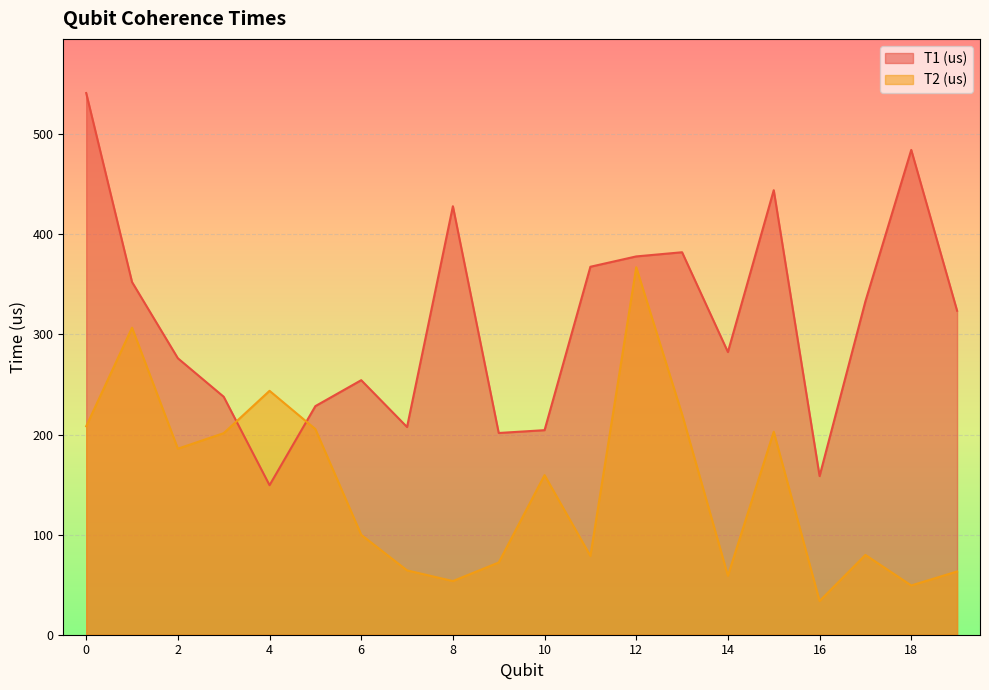

Which series has the largest total across all categories?

T1 (us)